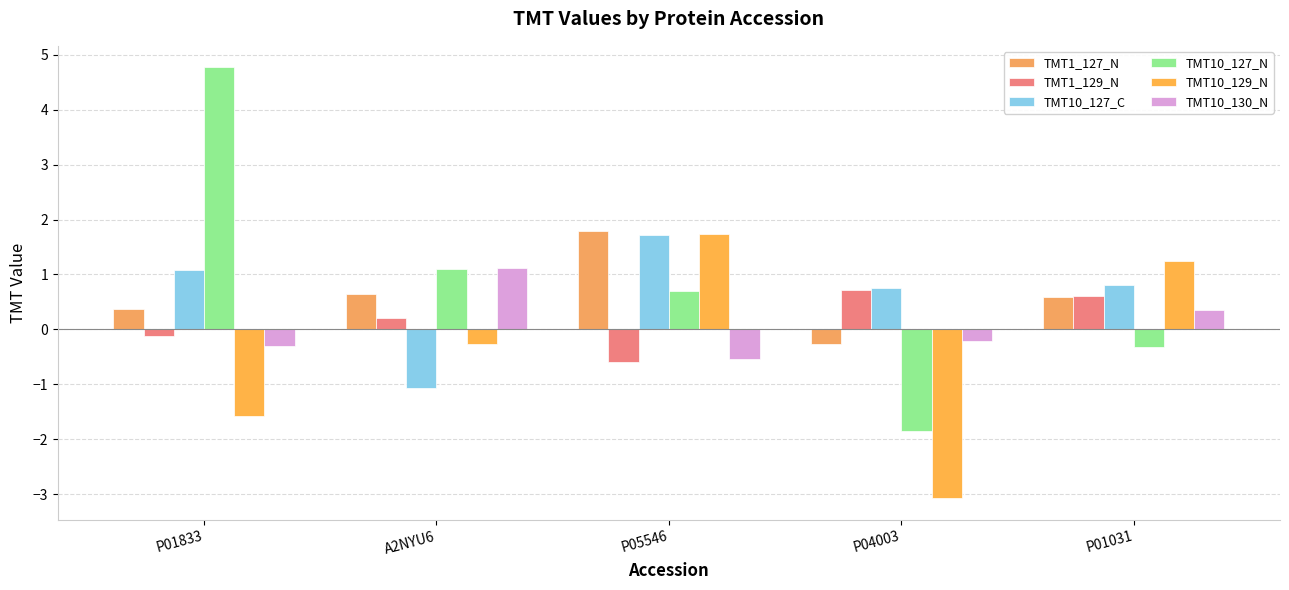

The TMT10_127_N series shows 0.7 at P05546. True or false?

True